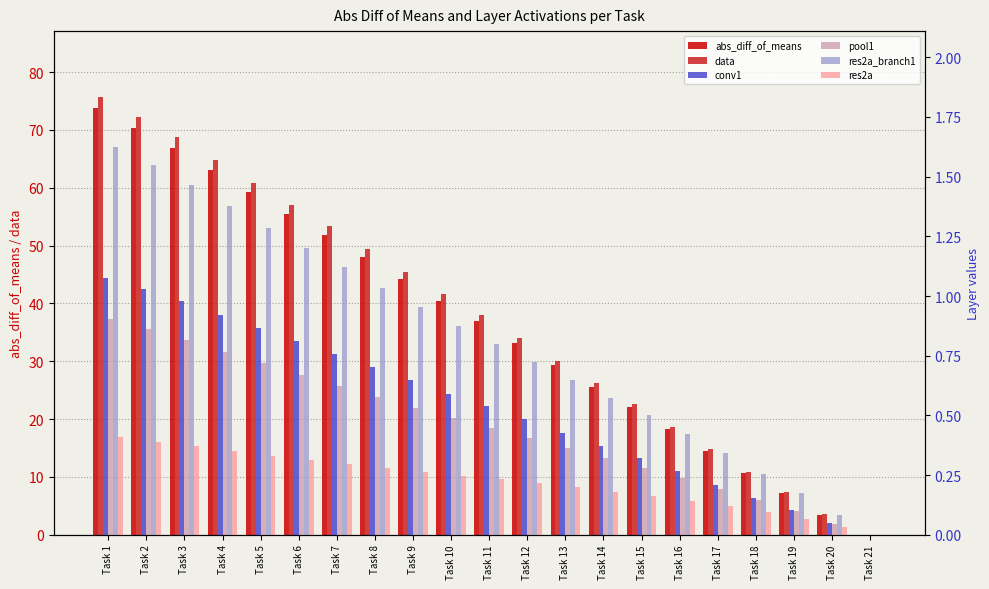

What is the average value of the pool1 series?

0.5